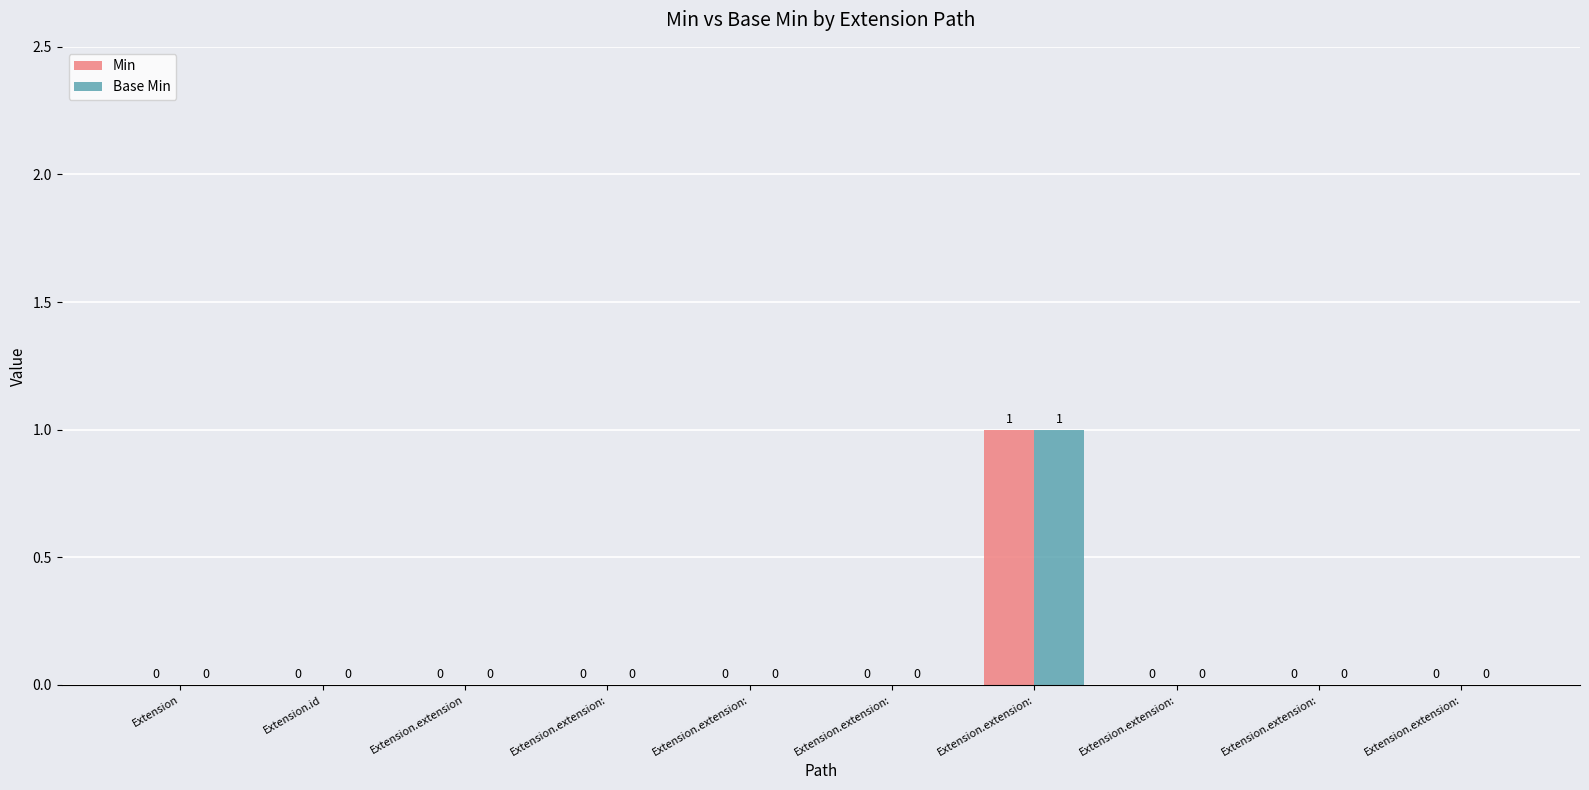

What are all the series names shown in the legend?

Min, Base Min